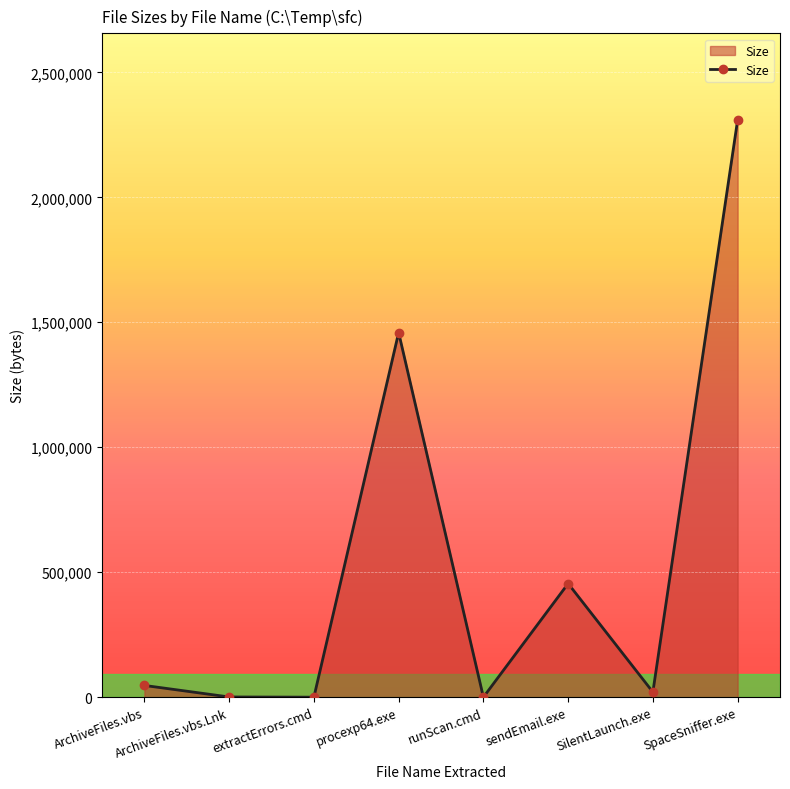

True or false: there are more than 1 points higher than both neighbors.

True